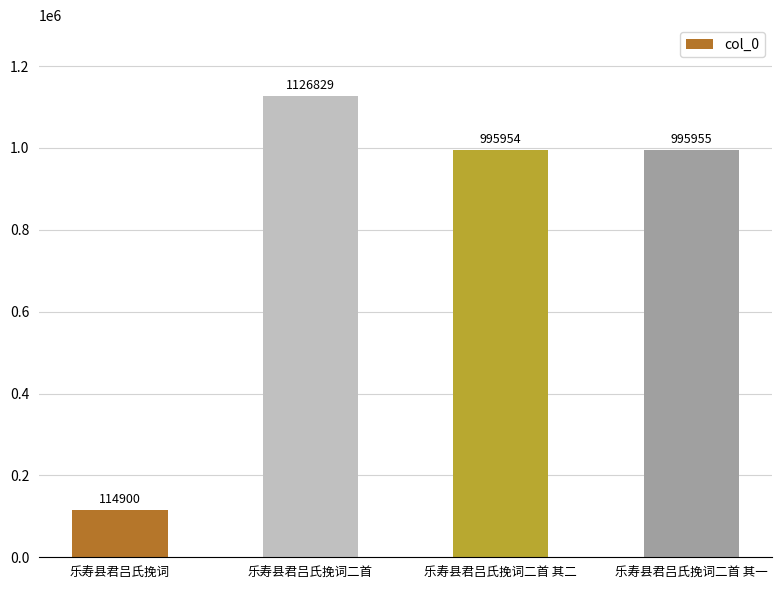

List the labels in order of value, smallest first.

乐寿县君吕氏挽词, 乐寿县君吕氏挽词二首 其二, 乐寿县君吕氏挽词二首 其一, 乐寿县君吕氏挽词二首